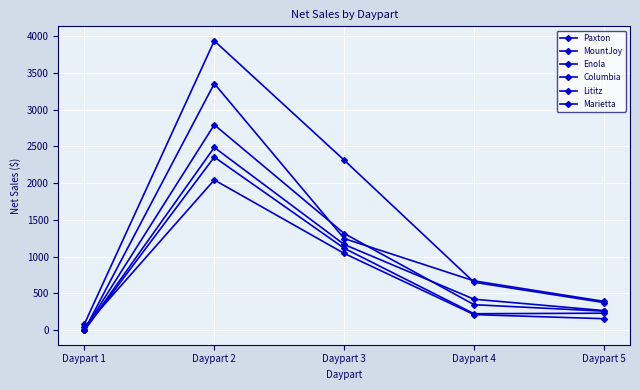

How many lines are shown in the chart?

6